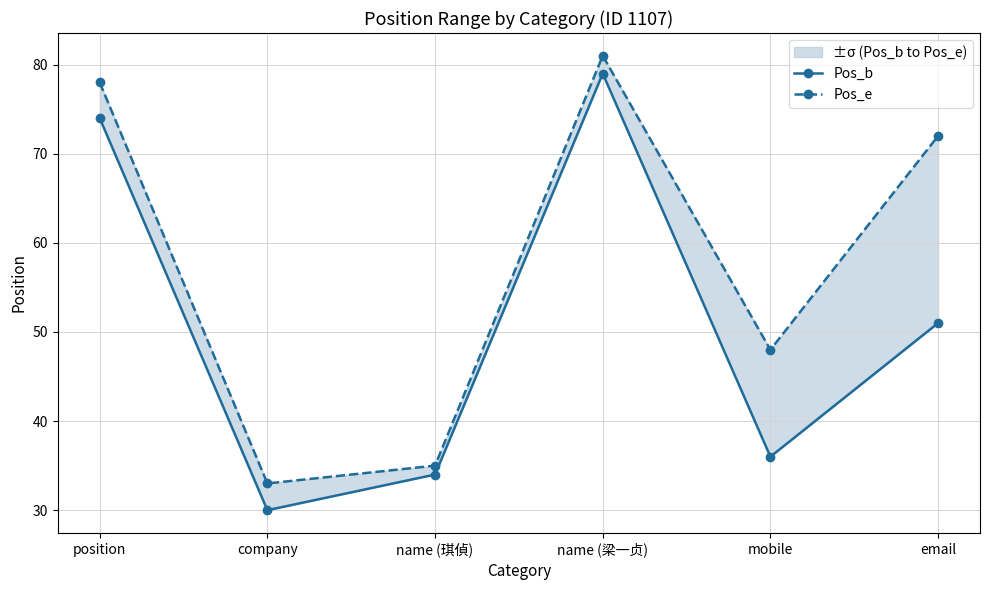

Read the Pos_b value at name (琪偵).

34